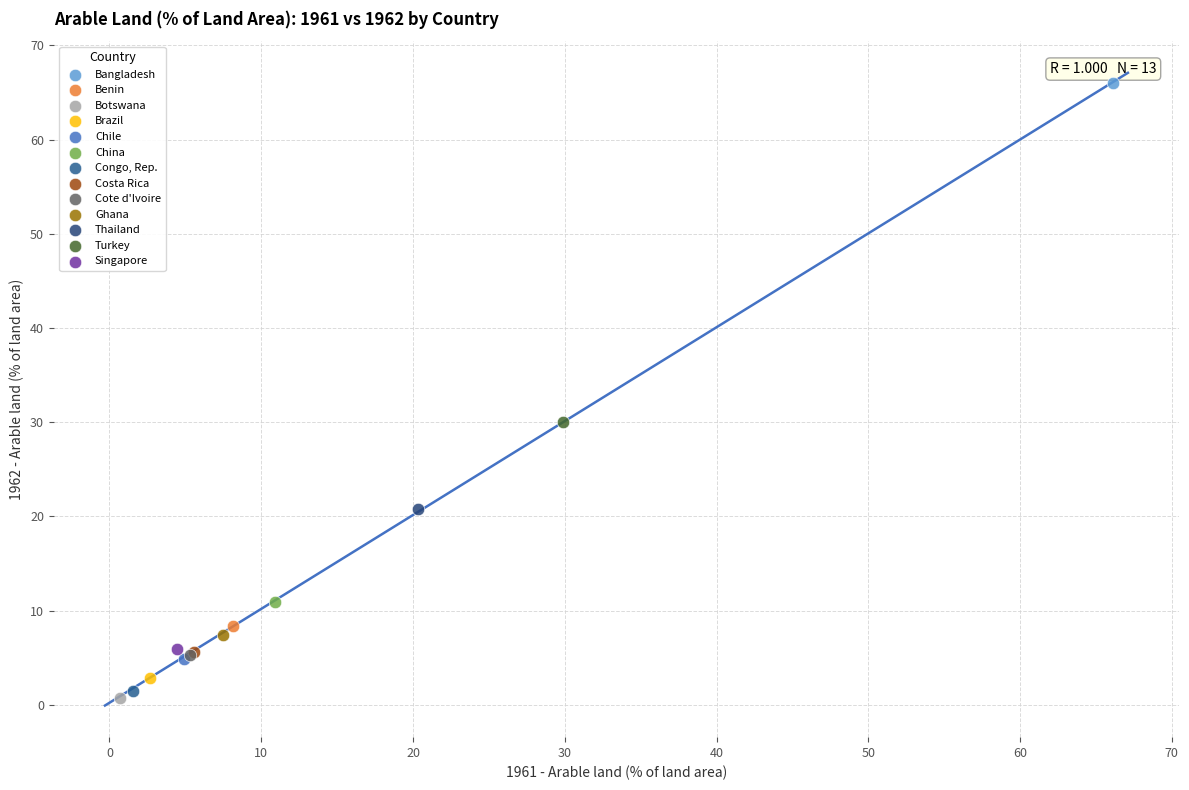

Which series reaches the minimum Y coordinate?

Botswana